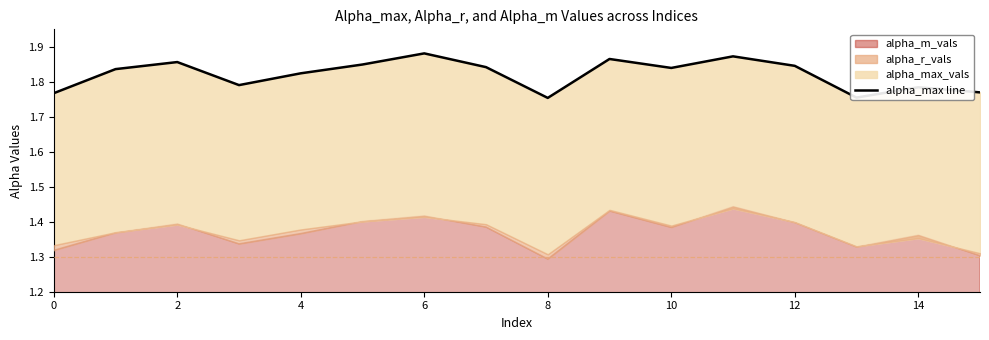

Between 10 and 14, which is larger?

10